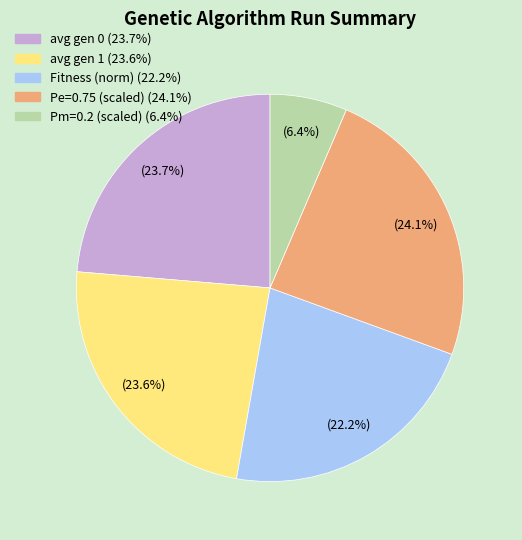

Is there any slice that represents more than half of the pie?

No